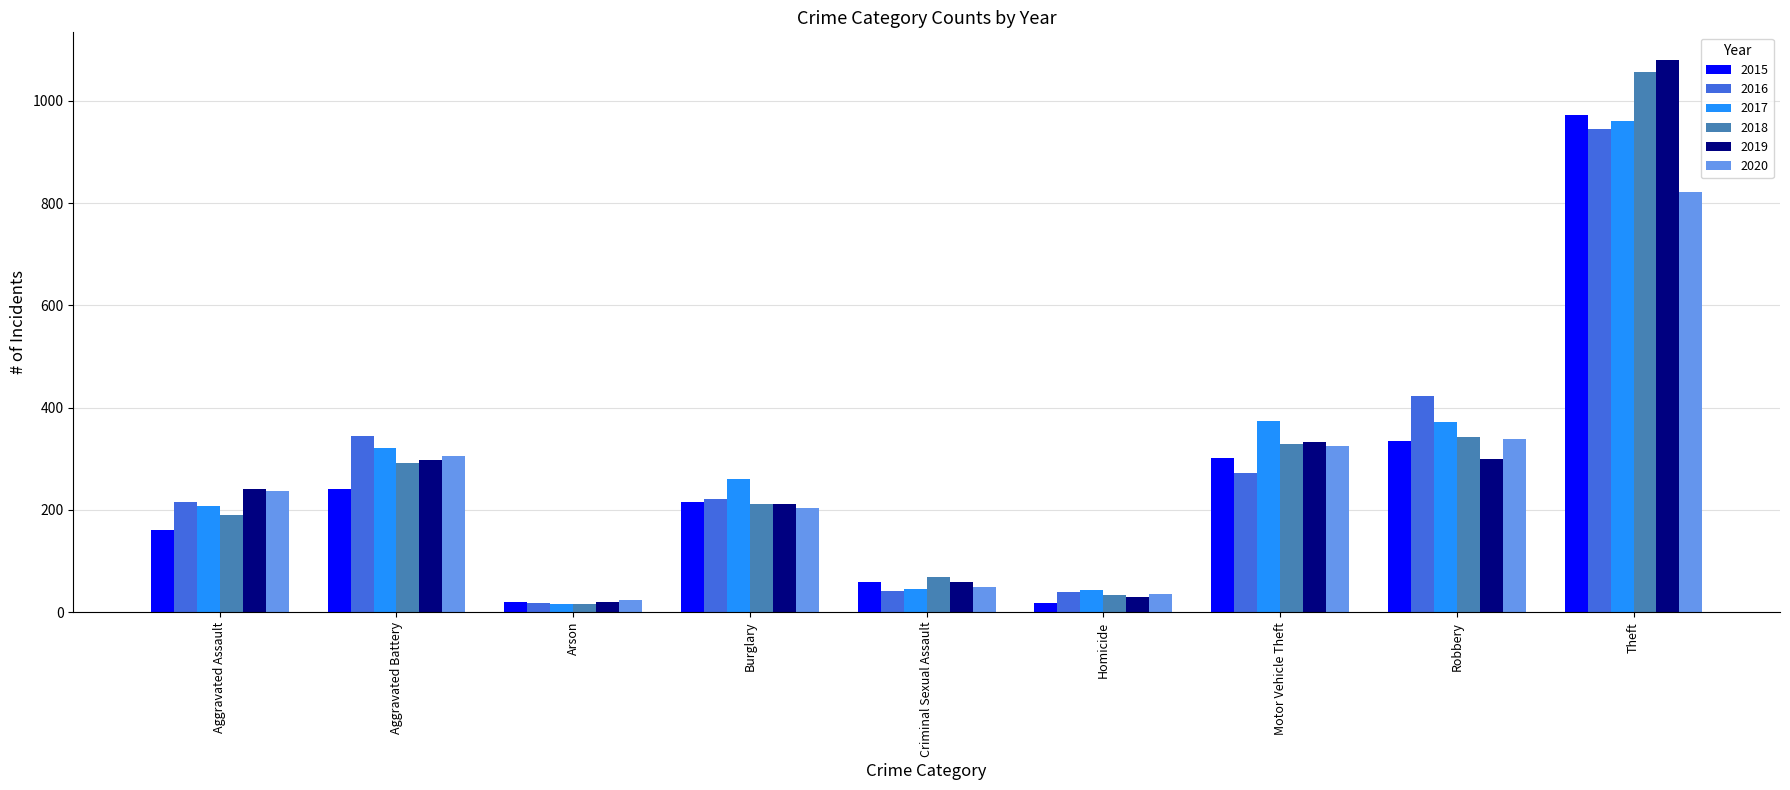

What value does the 2020 series have at Criminal Sexual Assault?

49